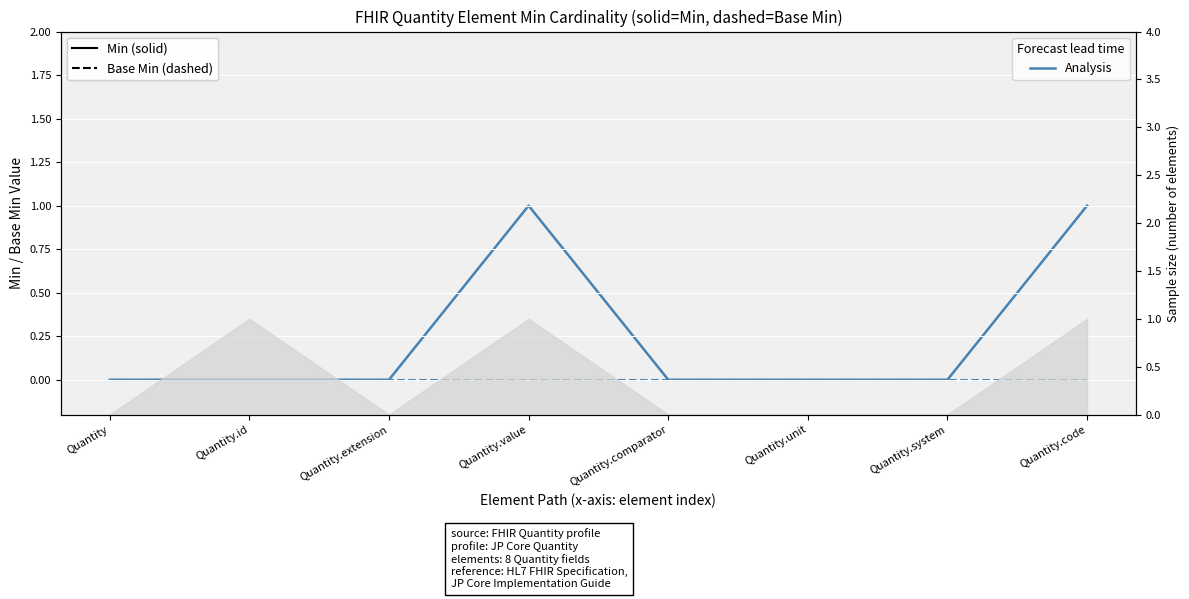

What is the sum of all Min values?

2